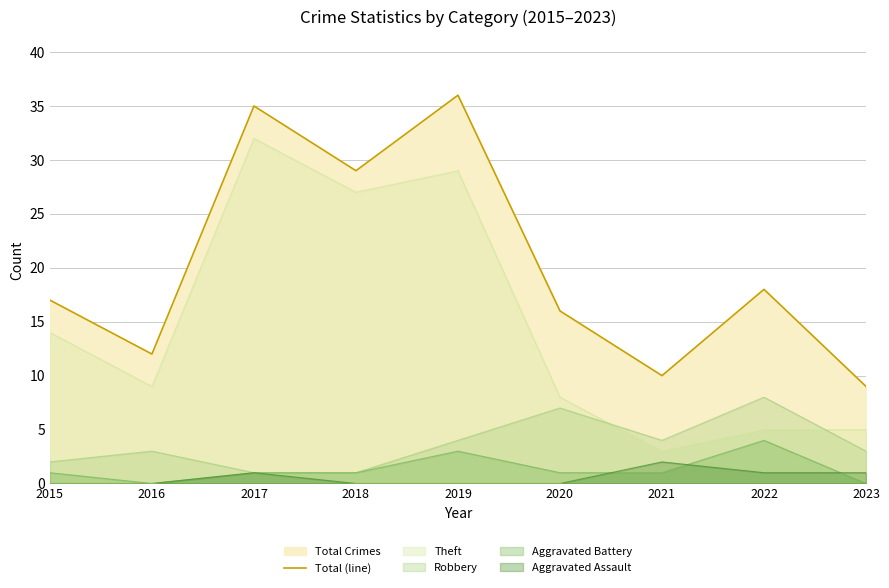

What is the average value?

20